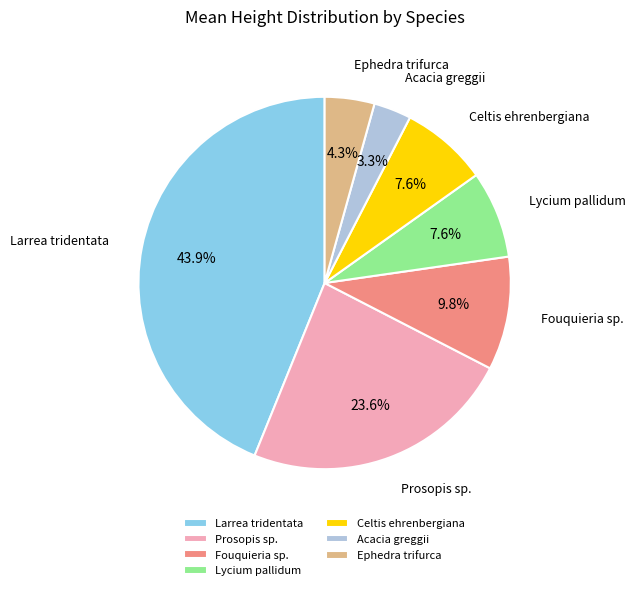

Between Ephedra trifurca and Larrea tridentata, which is larger?

Larrea tridentata